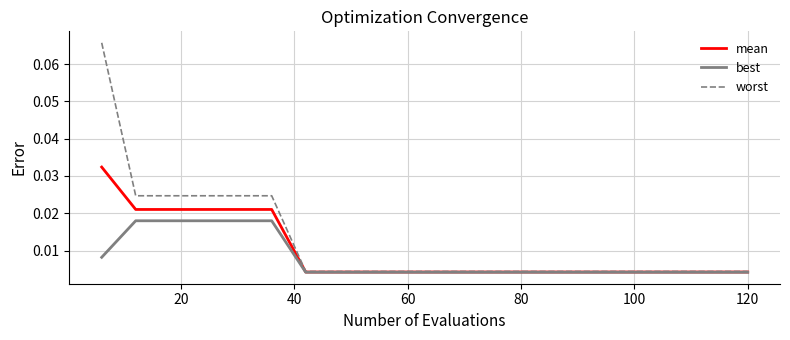

Which series has the largest range (max minus min)?

worst